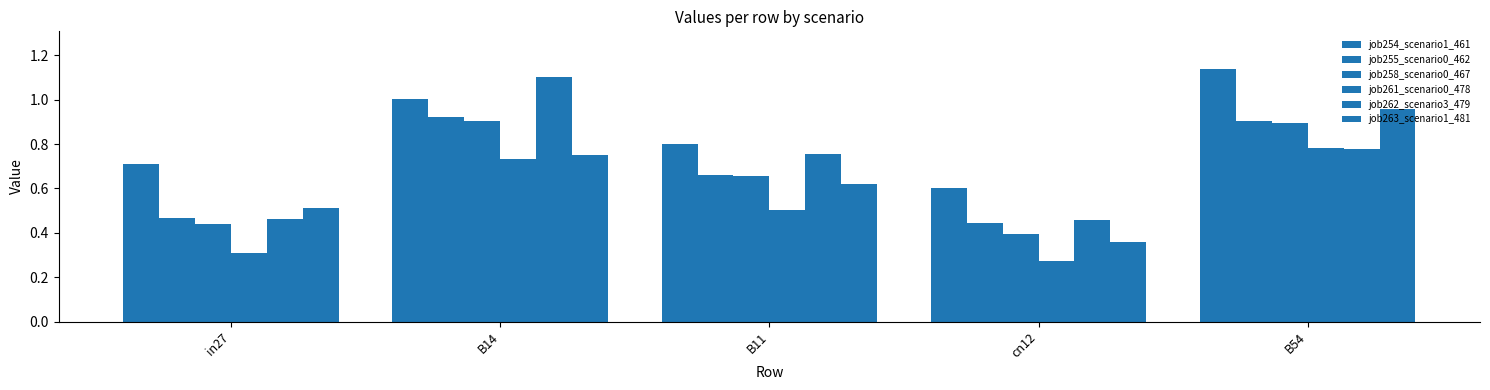

What is the difference between the job255_scenario0_462 values at cn12 and B11?

0.2